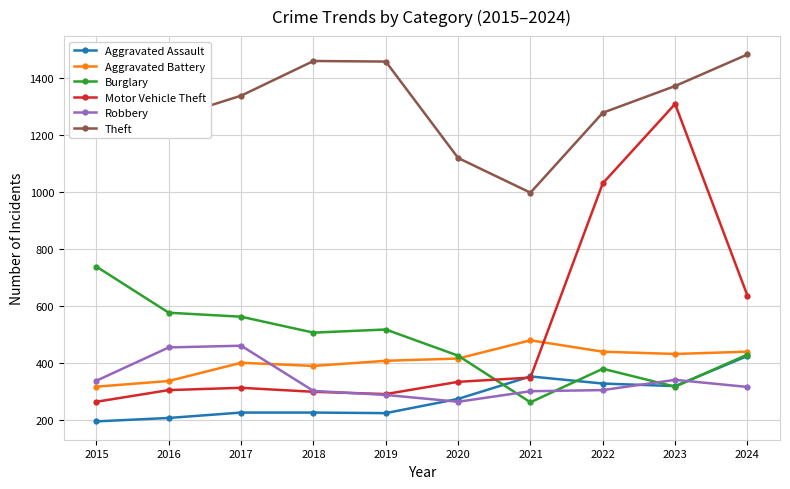

What is the maximum value for Theft?

1484